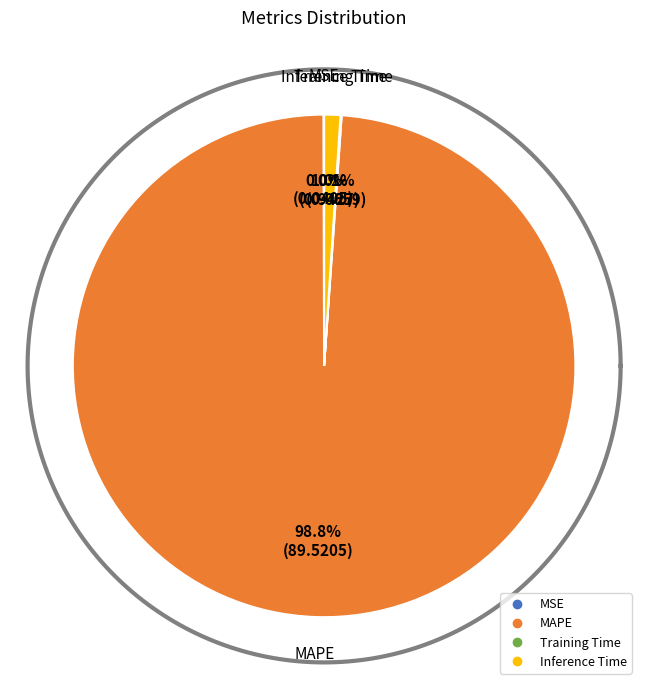

Is there a majority slice in this chart?

Yes